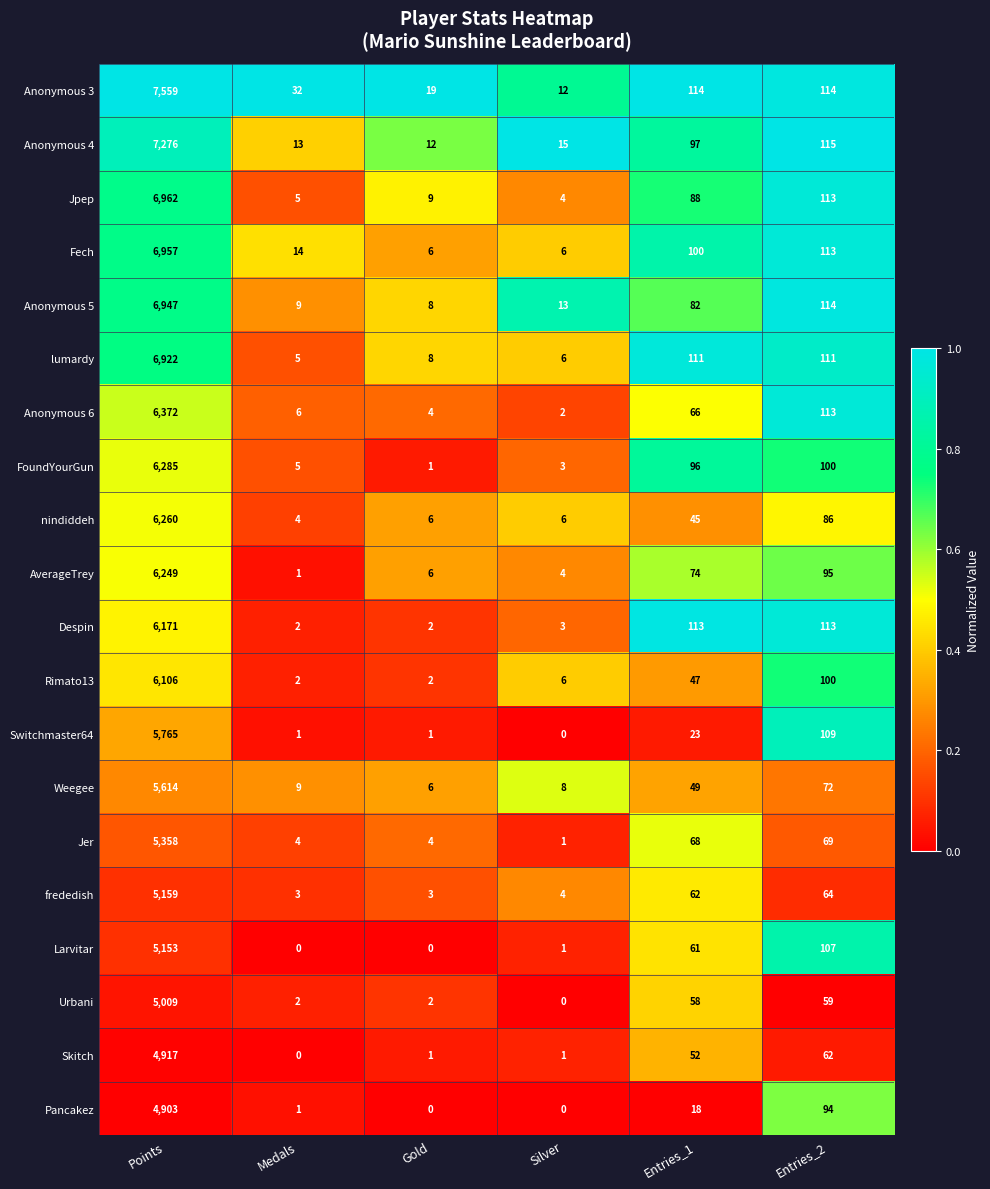

What is the average value of the Fech series?

1199